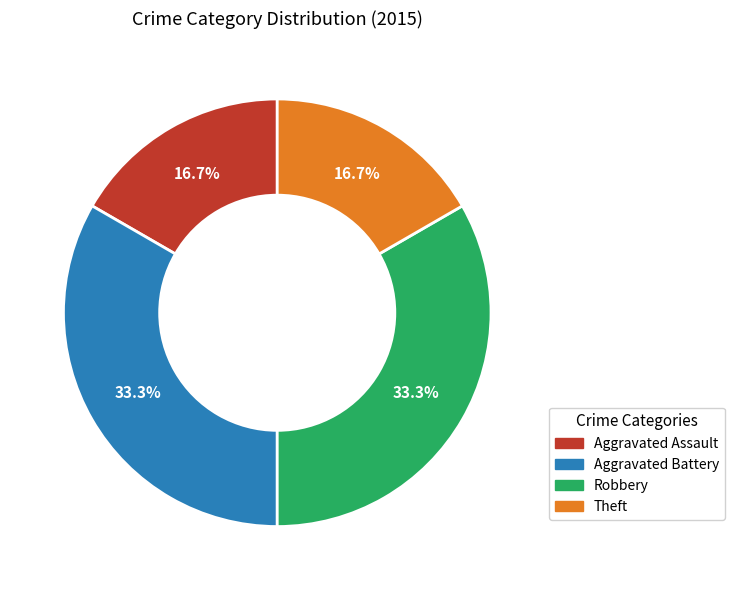

The Aggravated Battery slice represents 41% of the pie. True or false?

False